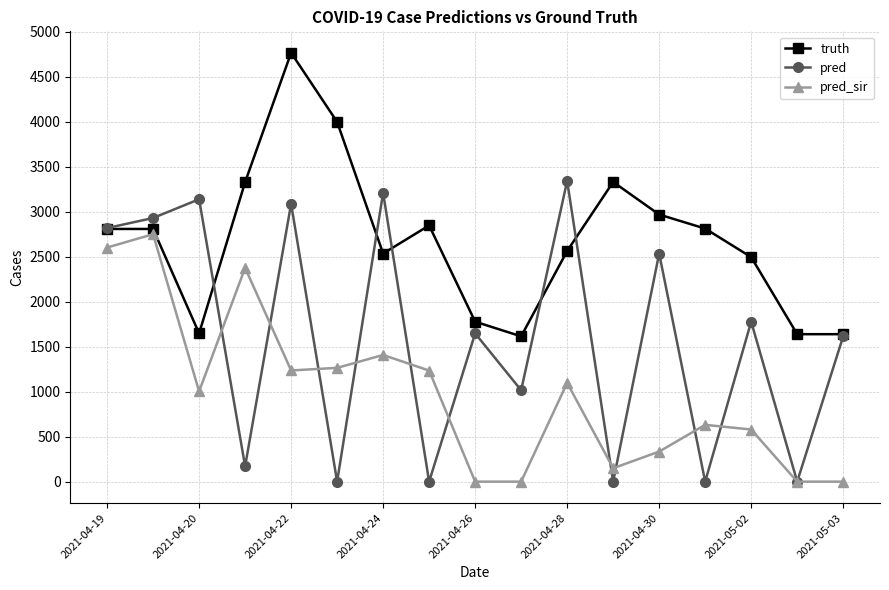

In pred, how many points are higher than both neighbors (excluding endpoints)?

7